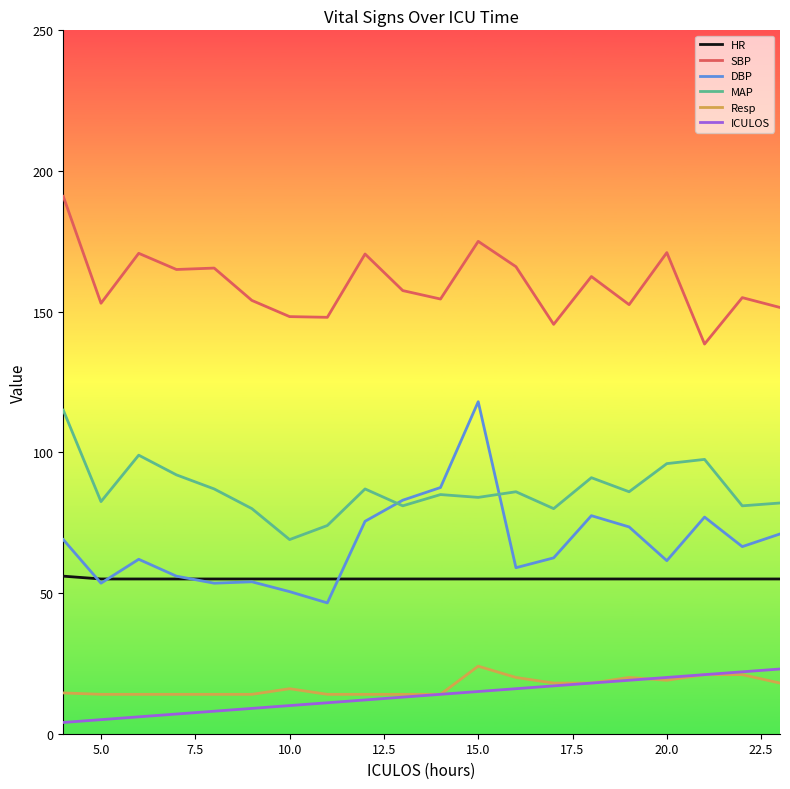

Which series has the largest range (max minus min)?

DBP